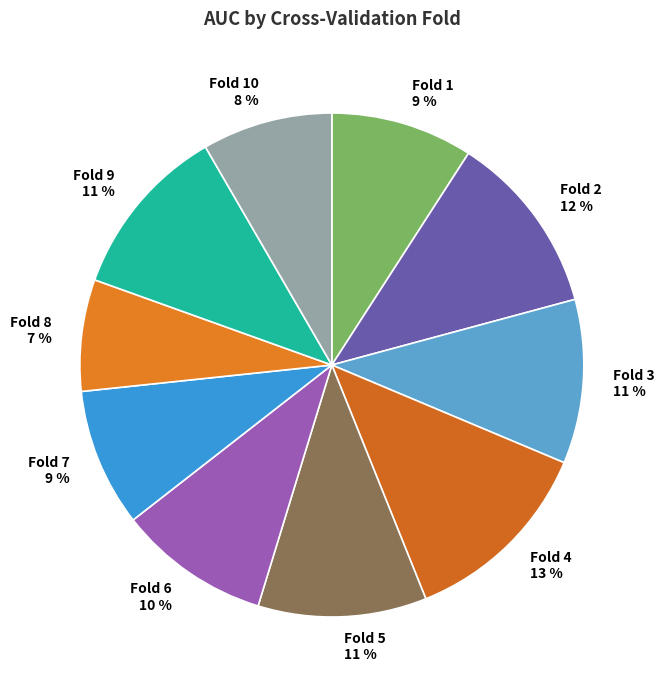

Is it true that Fold 8 is 15% of the pie?

False